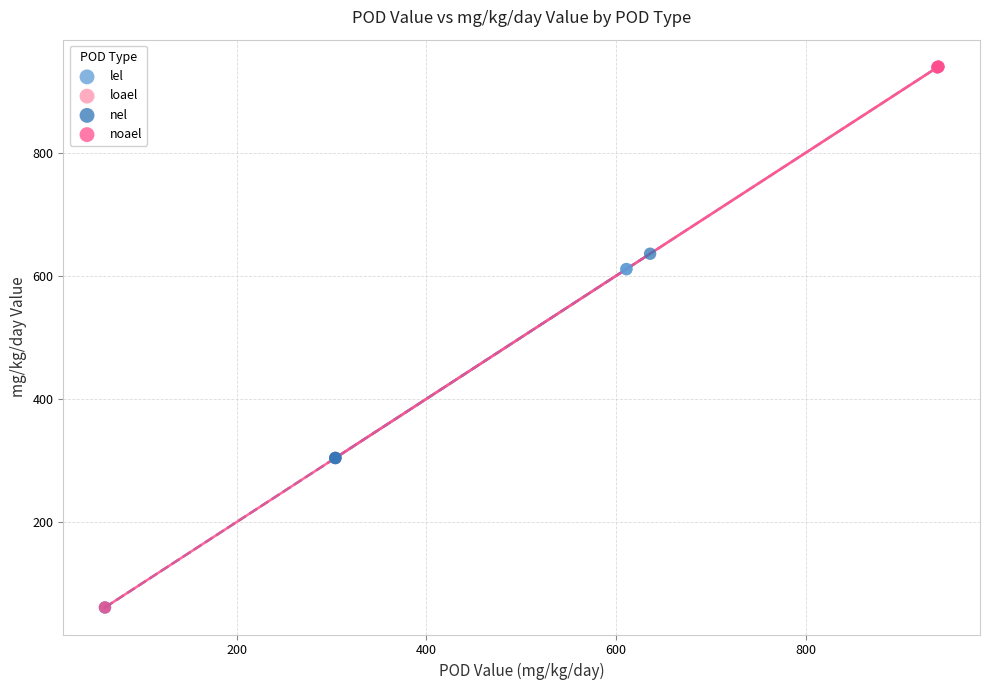

Which series has the largest Y range (max minus min)?

noael